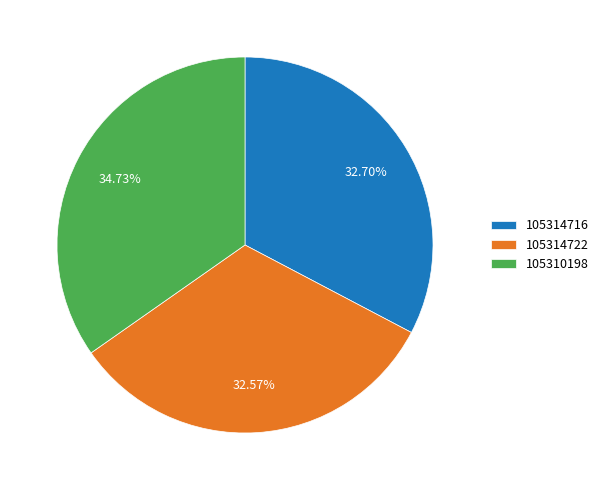

Which has a higher value, 105314716 or 105310198?

105310198